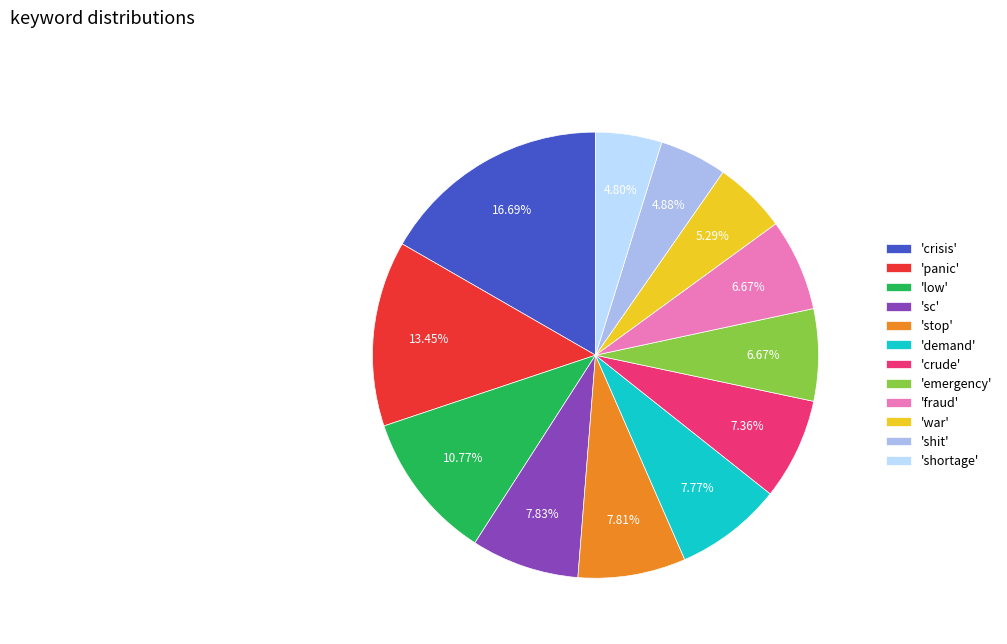

Does 'stop' represent more than half of the total?

No